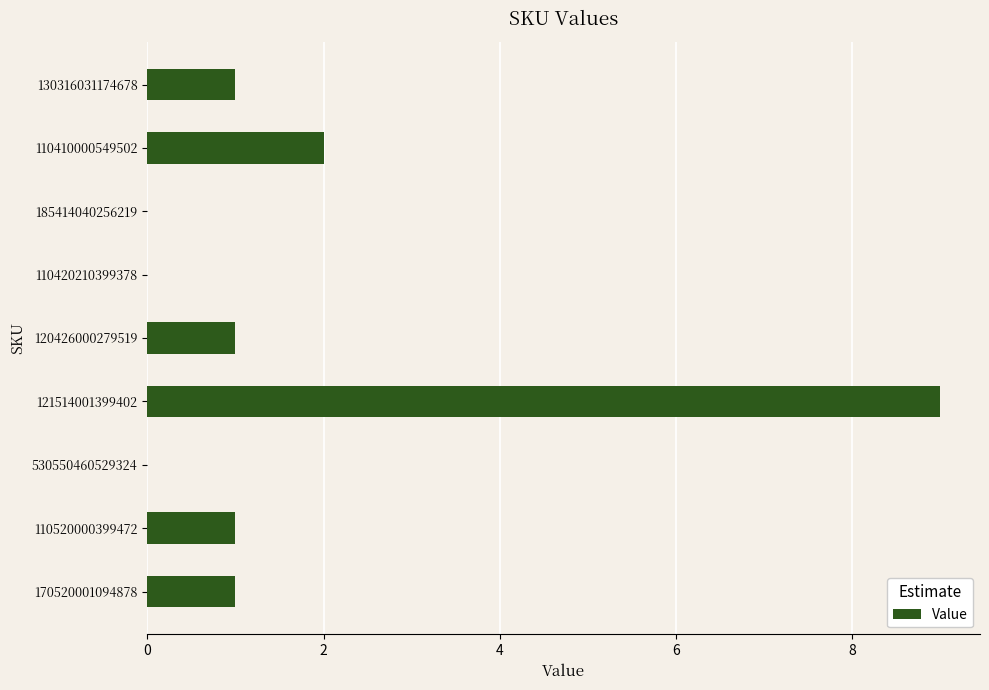

Approximately how many times larger is the value at 110410000549502 compared to 170520001094878?

2.0